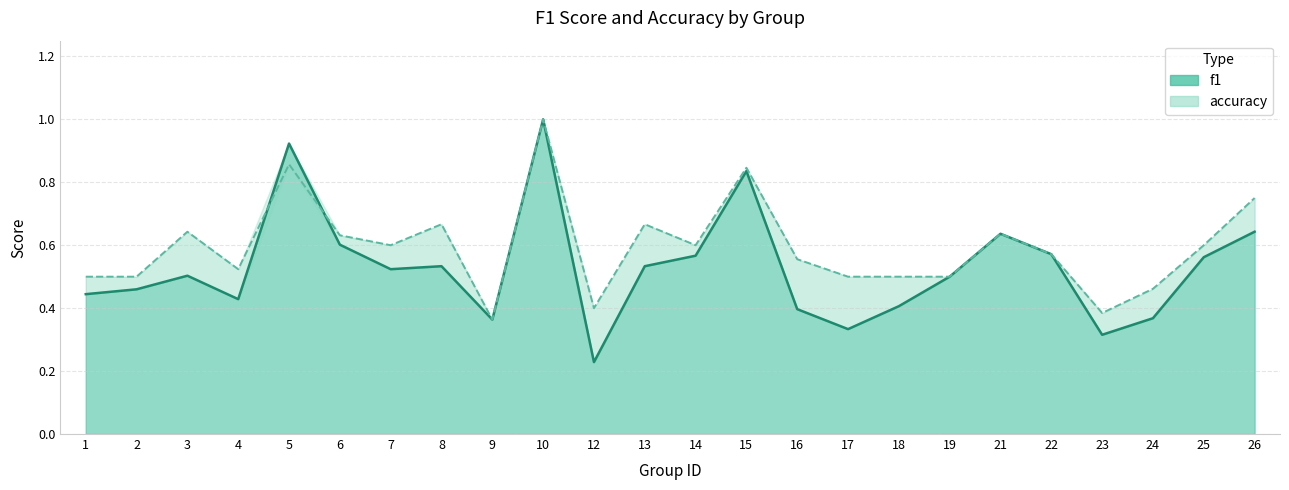

Is it true that the value at 21 is 0.2?

False